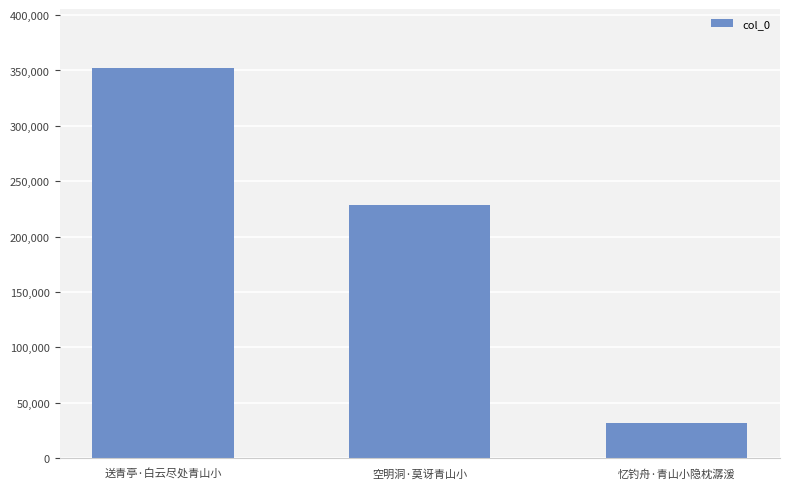

What position from the right is 空明洞·莫讶青山小?

2